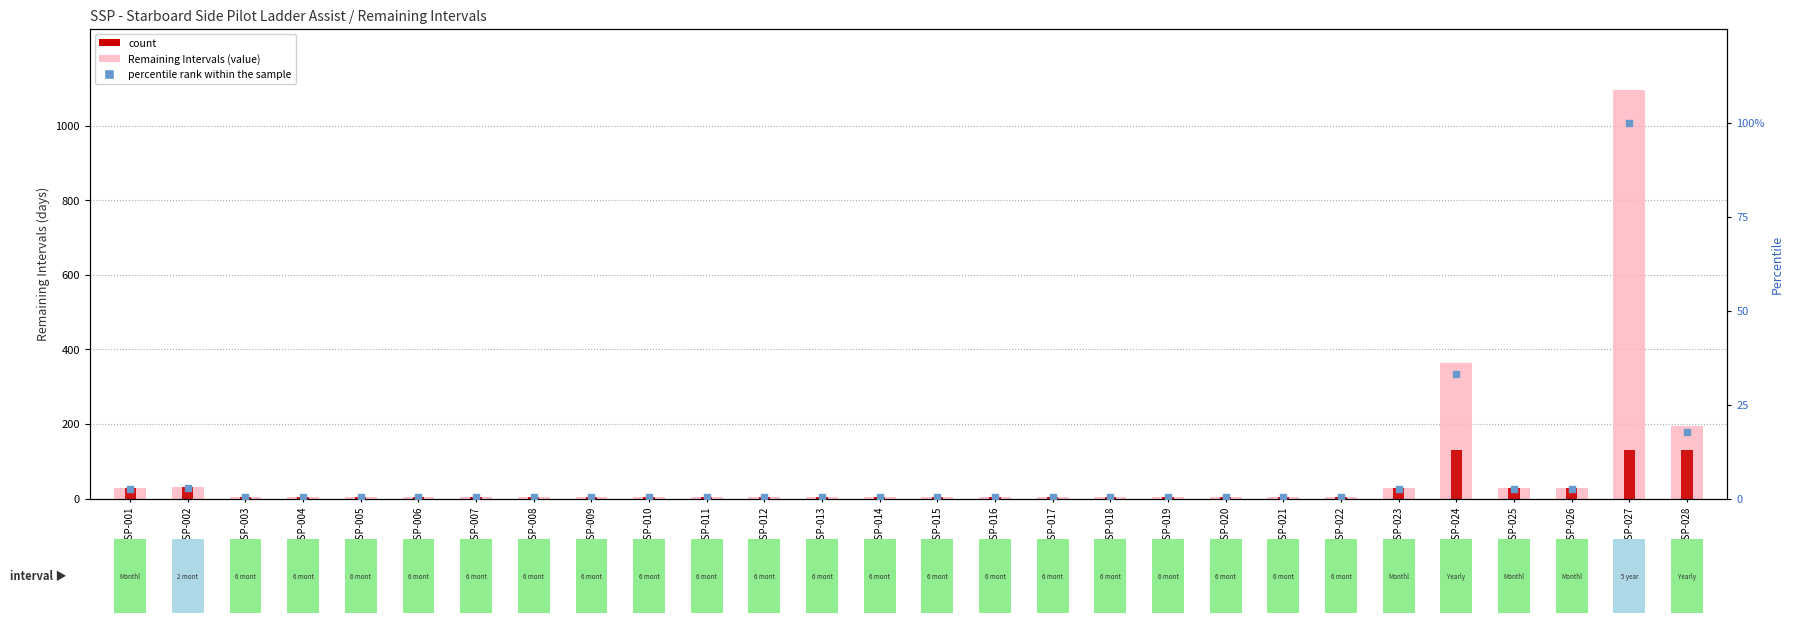

Is the value of Remaining Intervals at SSP-020 greater than the value of count at SSP-008?

No